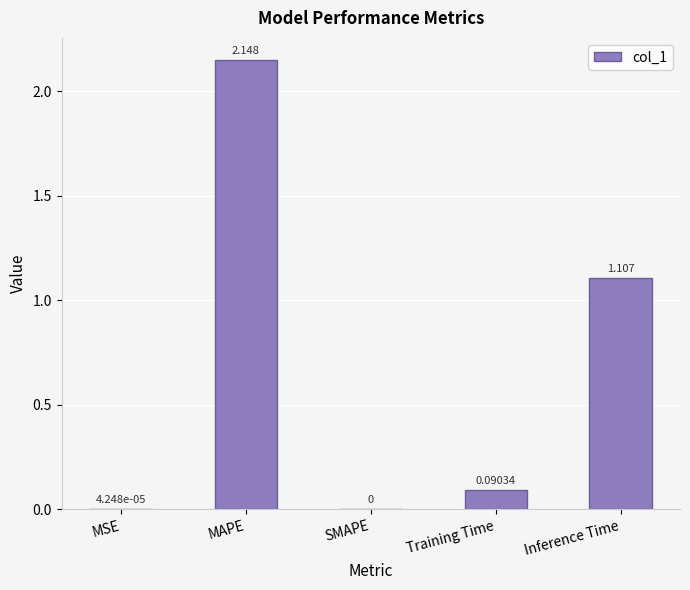

At which label is the value closest to 1?

Inference Time